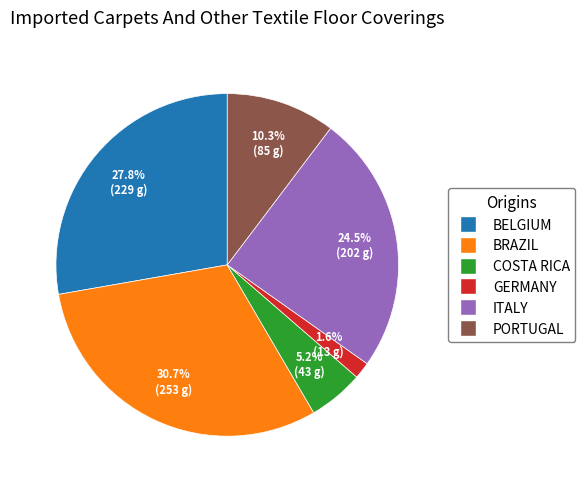

How many segments does this pie chart have?

6